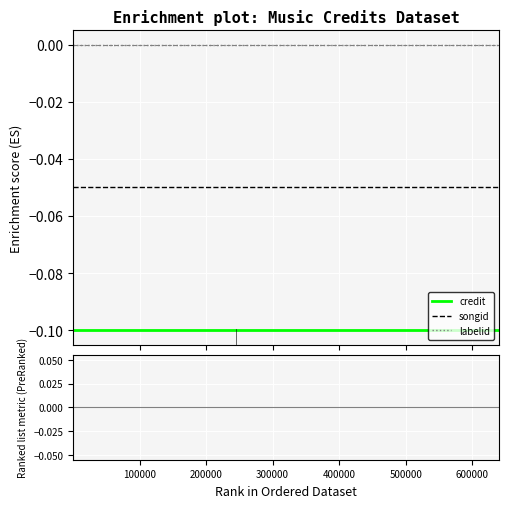

Which series changed the most between 0 and 500000?

credit